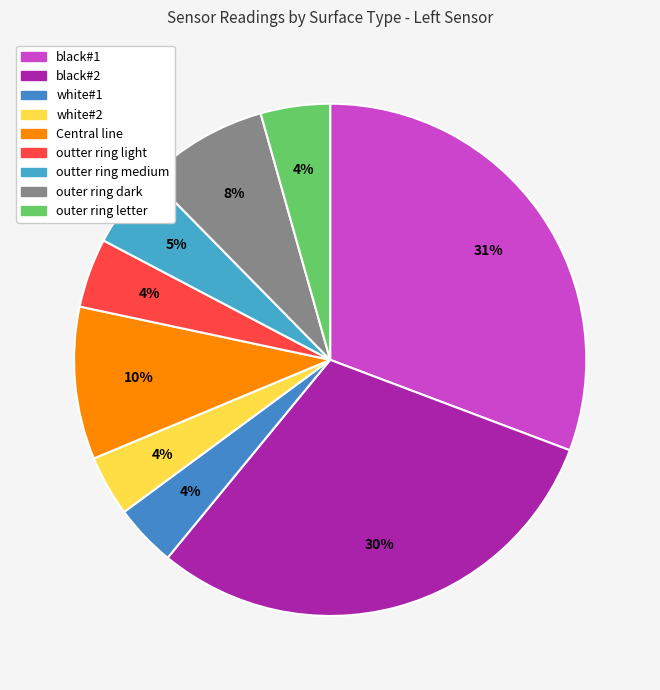

Does any single category account for the majority?

No